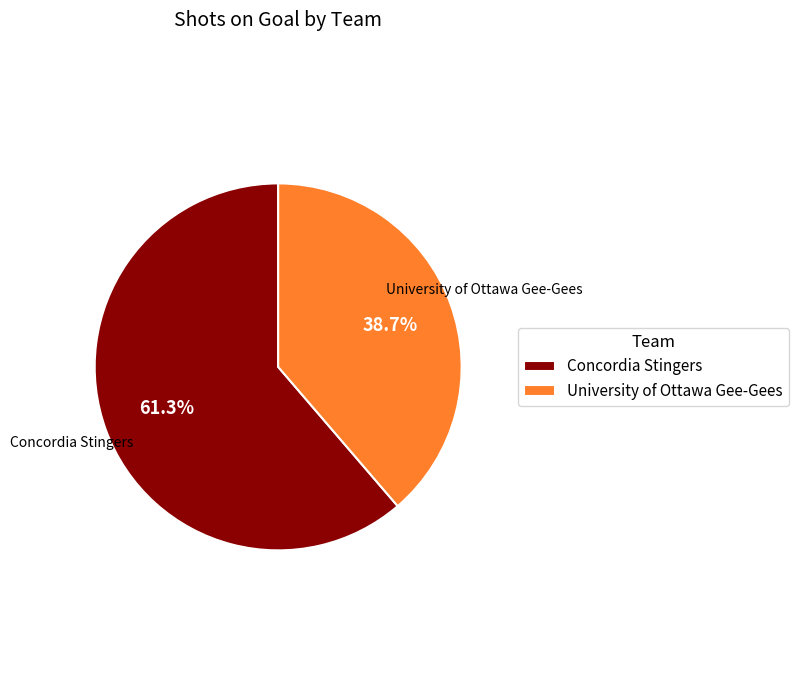

Does University of Ottawa Gee-Gees represent more than half of the total?

No